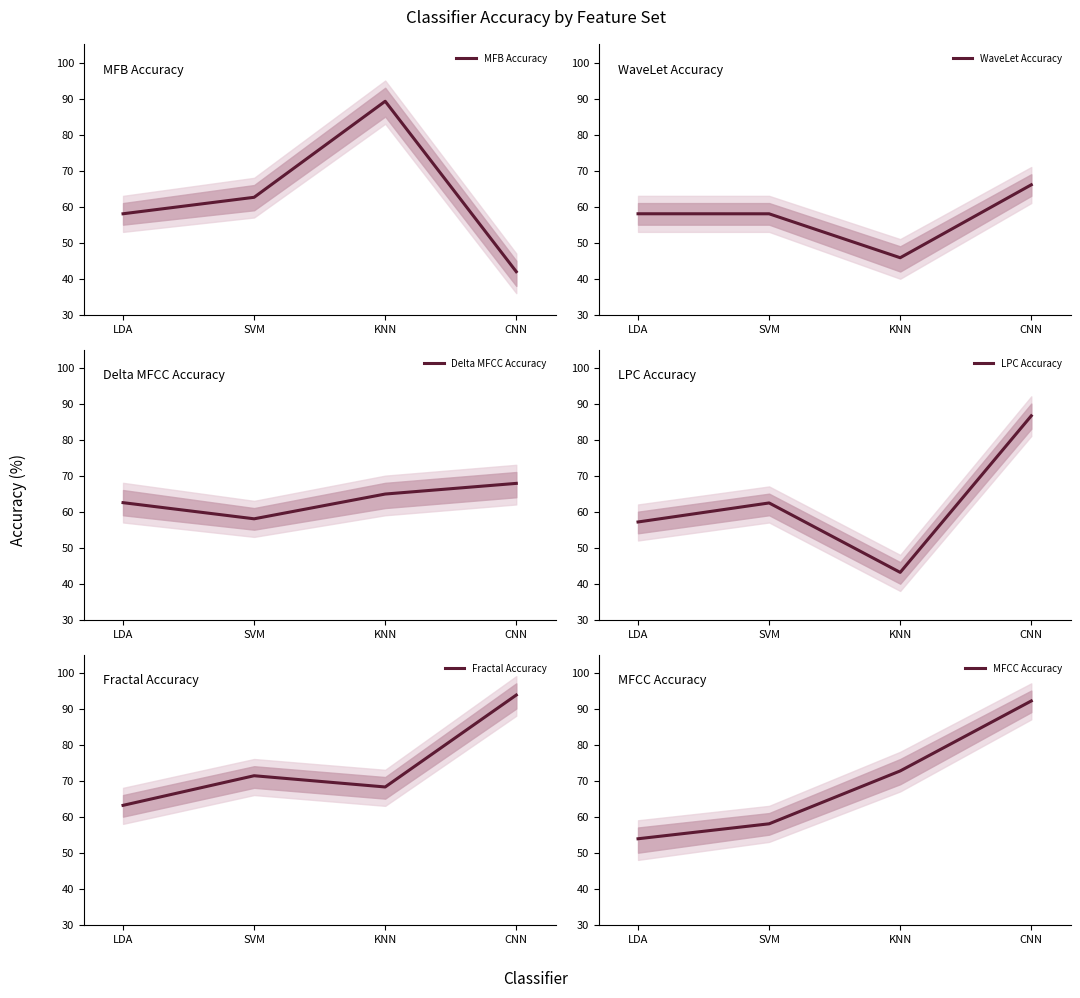

What are all the series names shown in the legend?

MFB Accuracy, WaveLet Accuracy, Delta MFCC Accuracy, LPC Accuracy, Fractal Accuracy, MFCC Accuracy